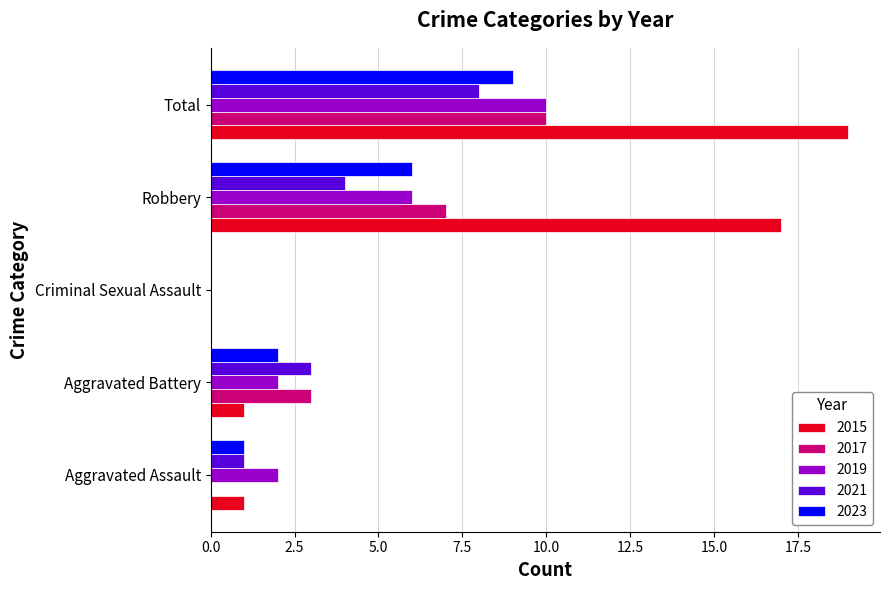

The value of 2019 at Aggravated Battery is 1. True or false?

False